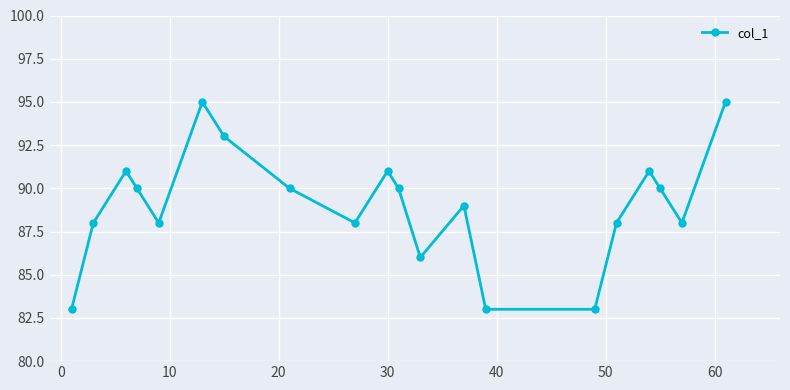

What is the maximum value shown in the chart?

95